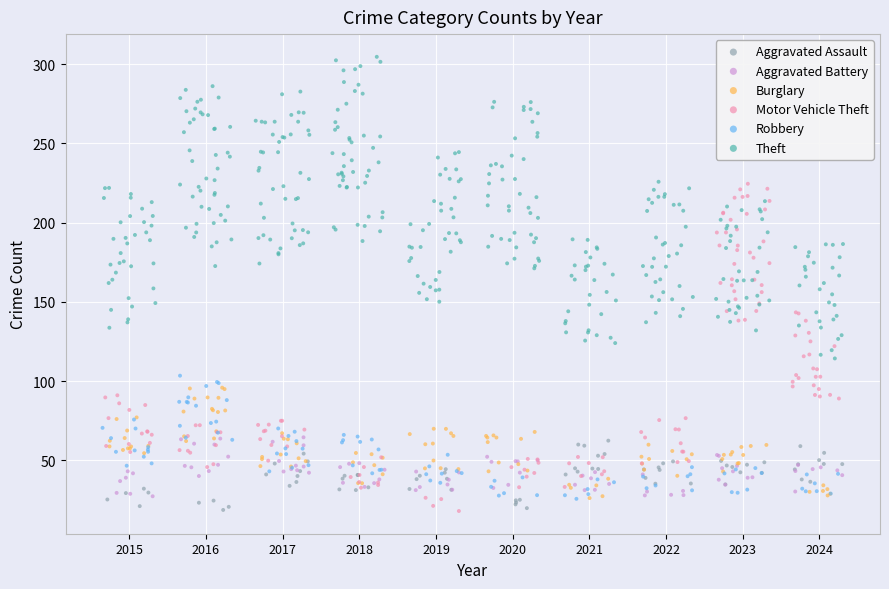

Which series reaches the maximum Y coordinate?

Theft